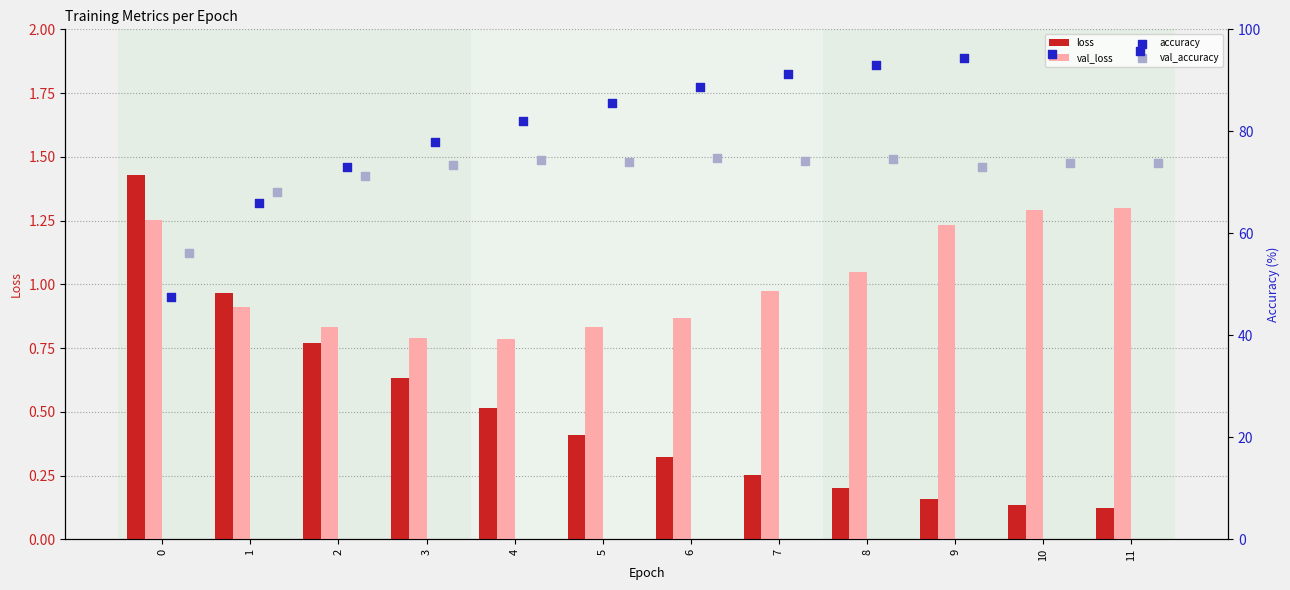

Which series contains the lowest Y value?

loss